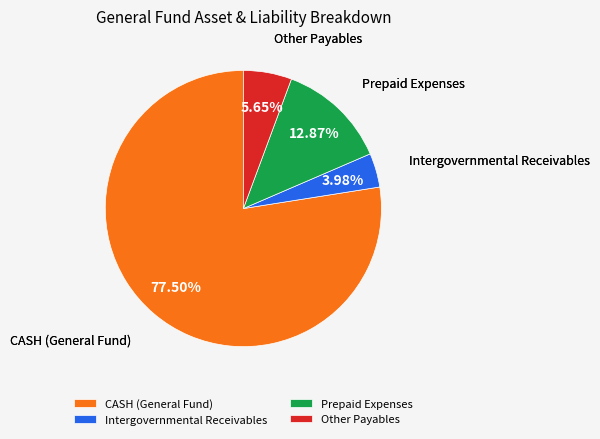

Is it true that Other Payables is 6% of the pie?

True